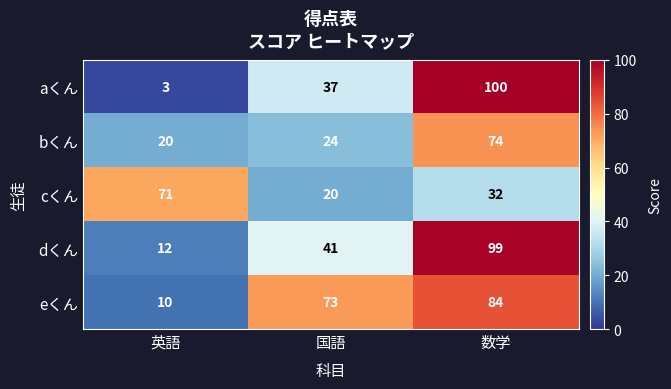

True or false: eくん has a value of 2 at 英語.

False